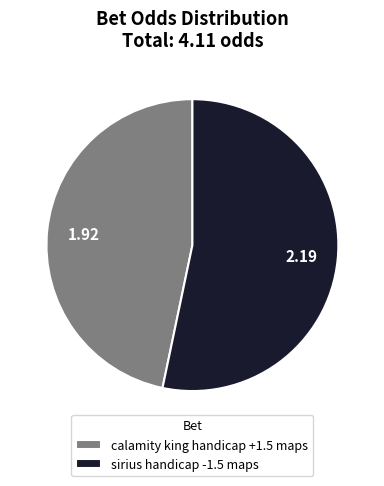

Is there a majority slice in this chart?

Yes